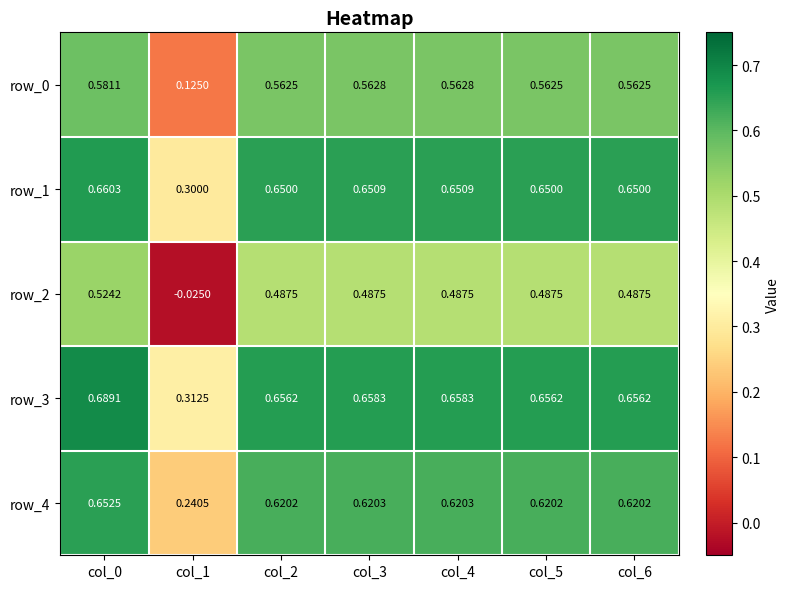

How many row_1 values are between 0 and 1?

7